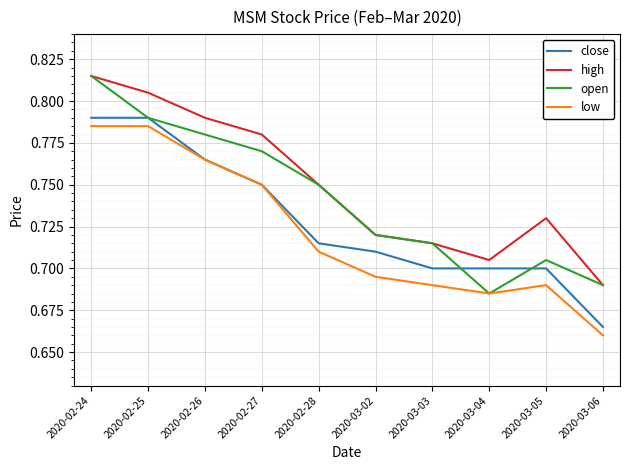

At how many categories does at least one series exceed 0?

10